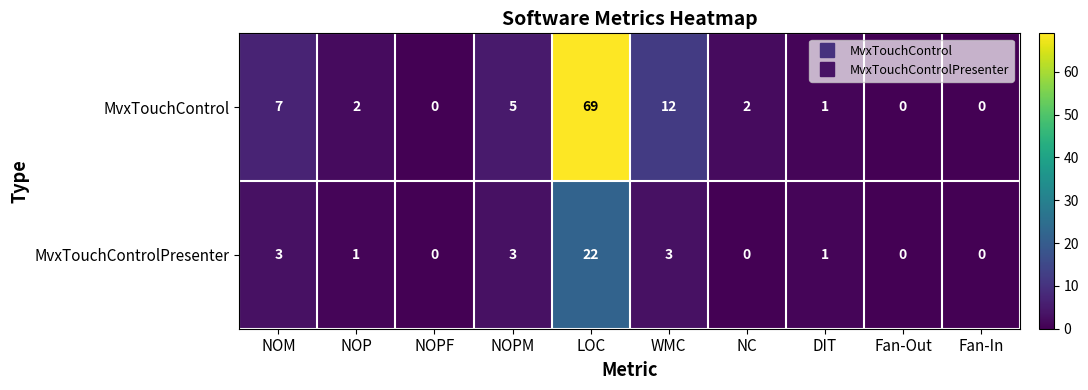

Reading right to left, extract all data points from this chart.

MvxTouchControl: Fan-In=0	Fan-Out=0	DIT=1	NC=2	WMC=12	LOC=69	NOPM=5	NOPF=0	NOP=2	NOM=7
MvxTouchControlPresenter: Fan-In=0	Fan-Out=0	DIT=1	NC=0	WMC=3	LOC=22	NOPM=3	NOPF=0	NOP=1	NOM=3